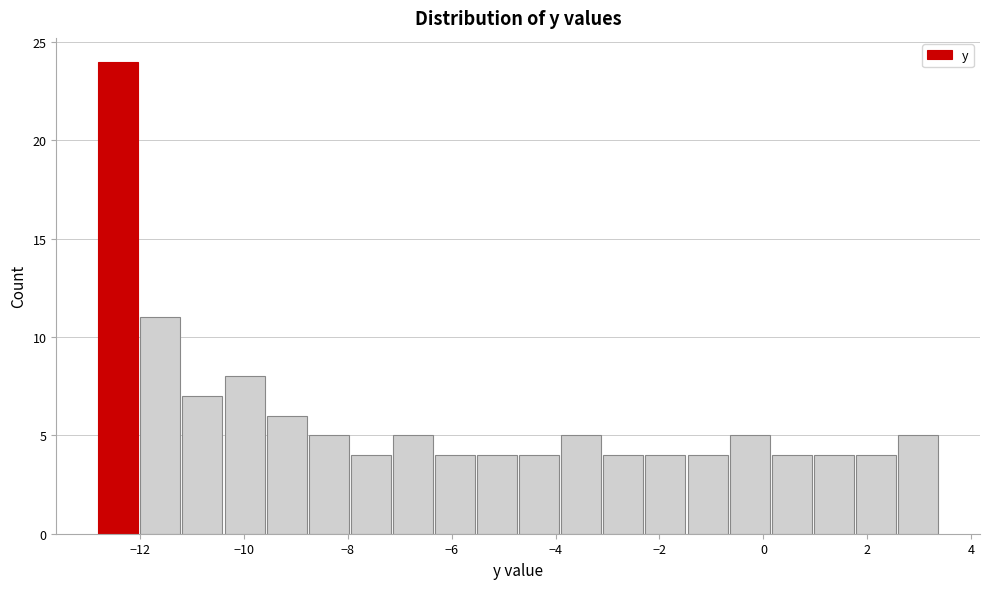

How tall is the bar that spans -12.8 to -12.0 on the x-axis? Neither the bar edges nor the heights are printed on the chart, so give them approximately, as read against the axes.

24